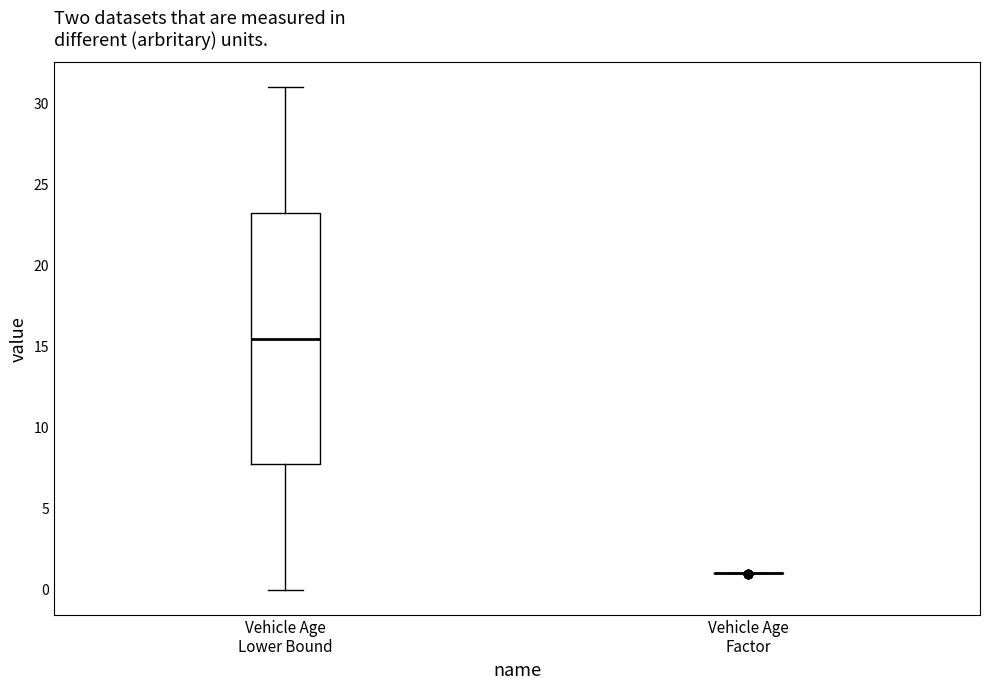

Reading left to right, transcribe this box plot: for each box, give where its median line is, the range the box spans, and where its two whiskers end, as read against the y-axis. The values are not printed on the chart, so give them approximately, as read against the axis.

Vehicle Age Lower Bound: median 15.5, box 8.0 to 23.5, whiskers 0.0 to 31.0
Vehicle Age Factor: box collapsed to a line at 1.0, whiskers 1.0 to 1.0